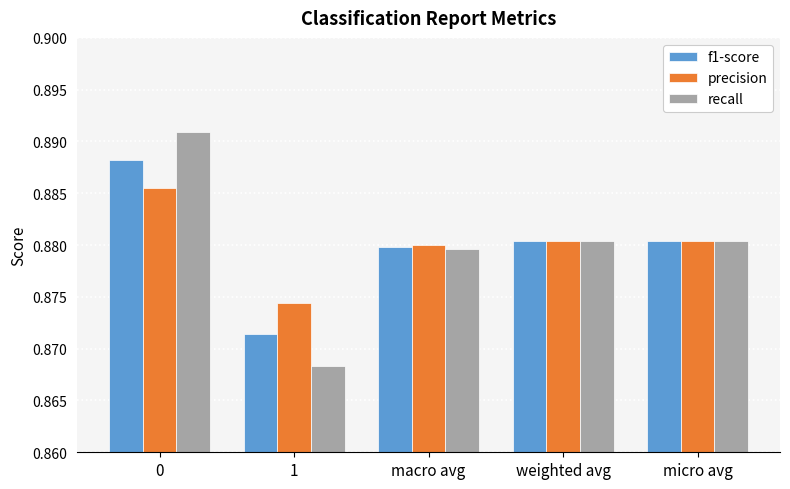

Between 0 and 1, which series saw the biggest shift?

recall